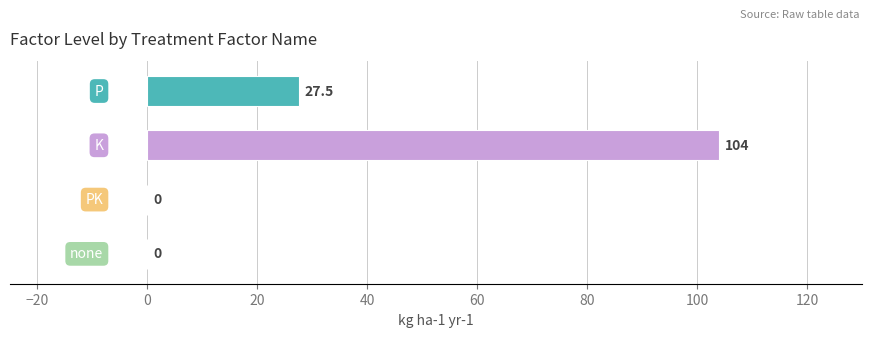

How many data points does each series have?

4